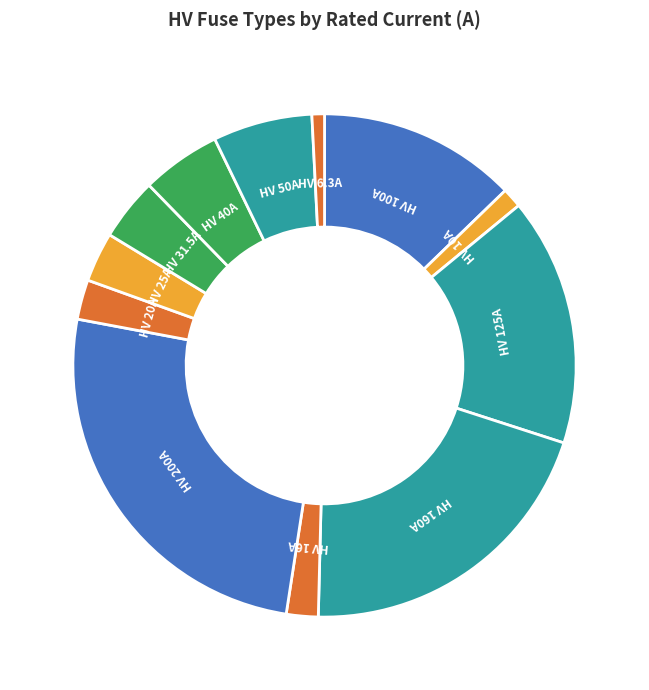

Count the number of slices in the pie.

12